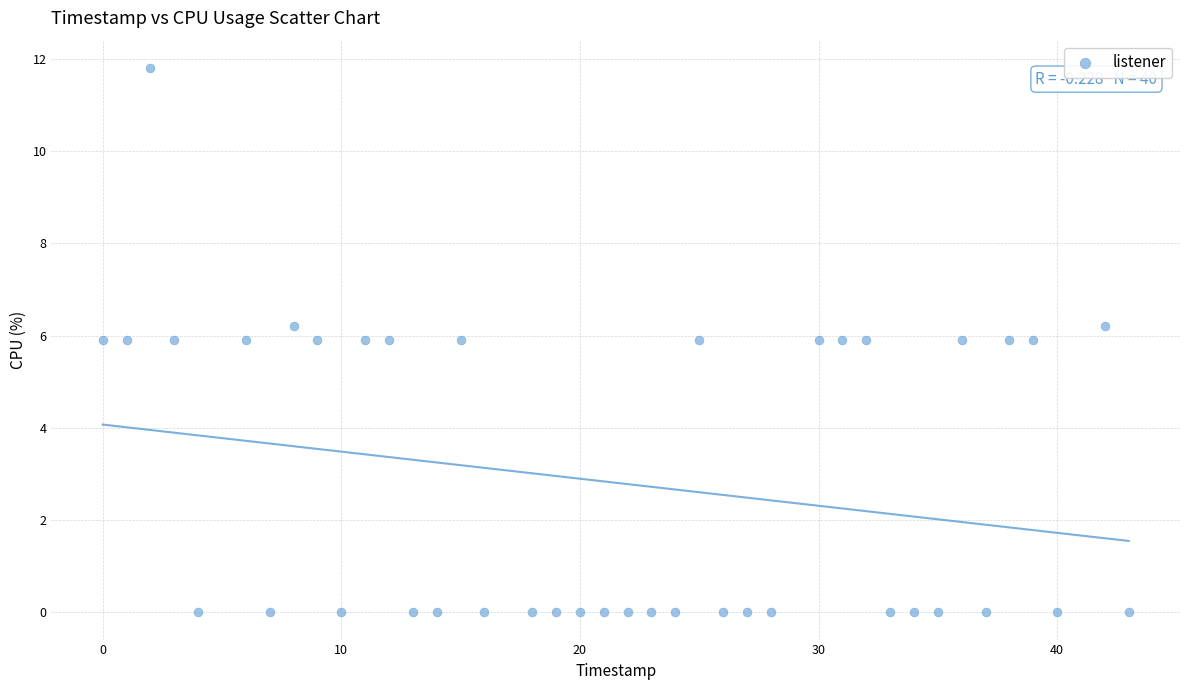

What is the range of X values (max minus min)?

43.0